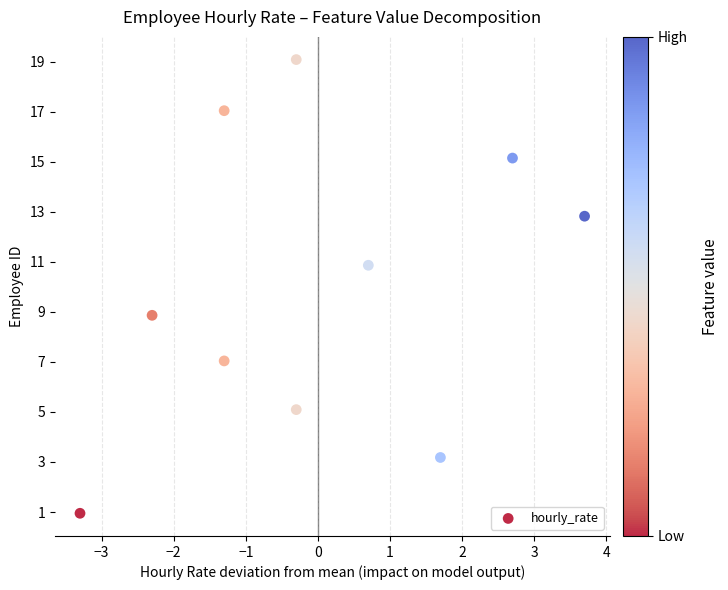

What Y value in the scatter plot is closest to 10?

10.9